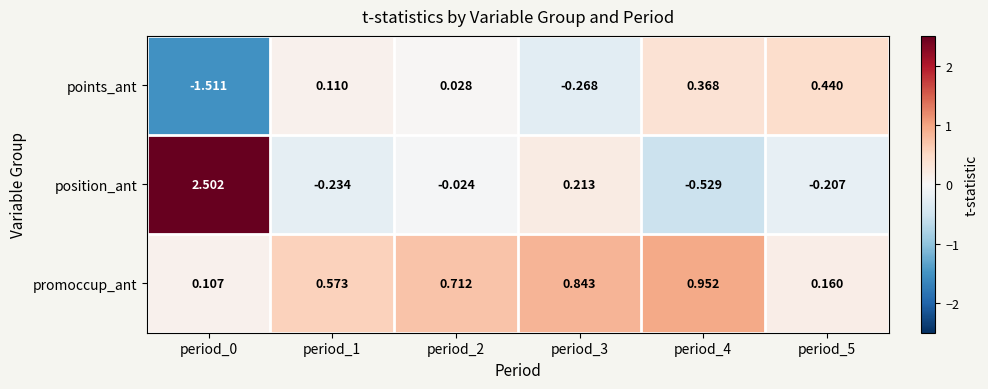

Which series has the largest total across all categories?

promoccup_ant